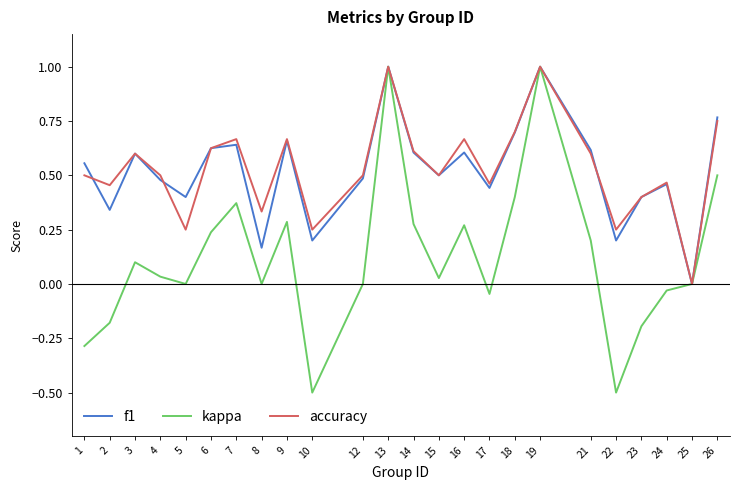

The value of accuracy at 2 is 0.8. True or false?

False